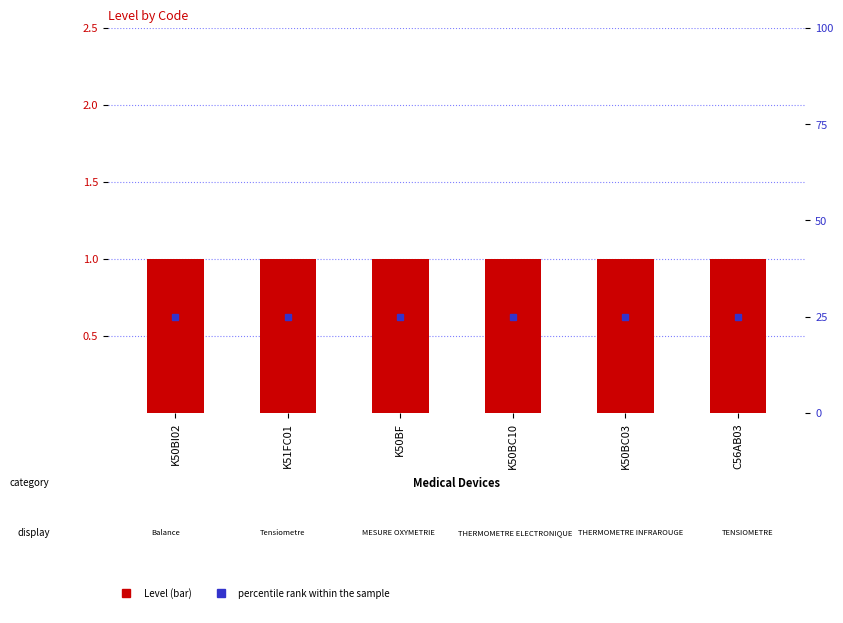

Reading left to right, transcribe all the data shown in this chart.

Level: 1	1	1	1	1	1
percentile rank within the sample: 25	25	25	25	25	25